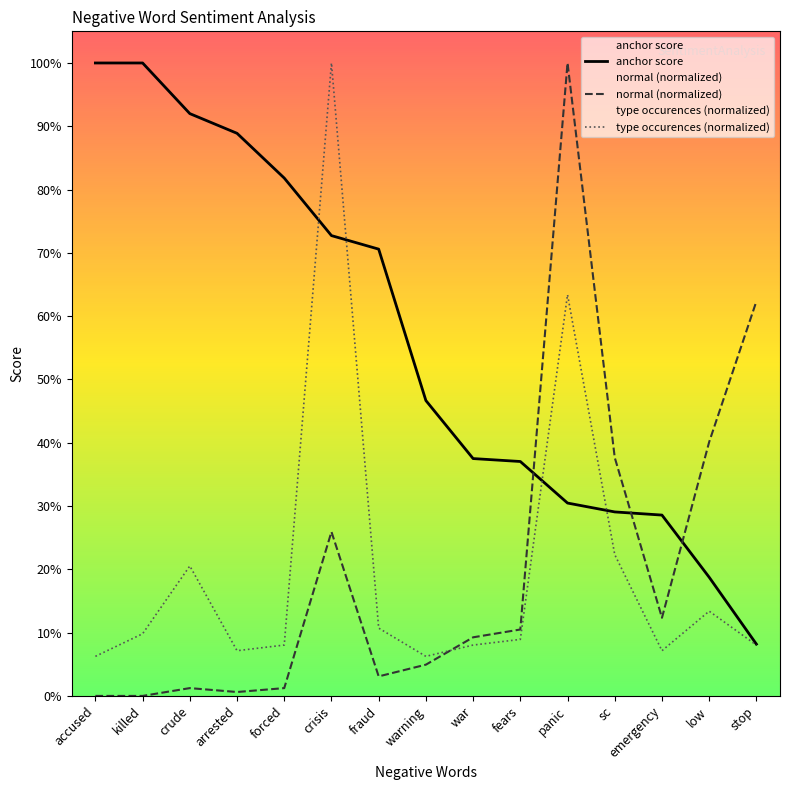

Which category has the highest value in the normal (normalized) series?

panic